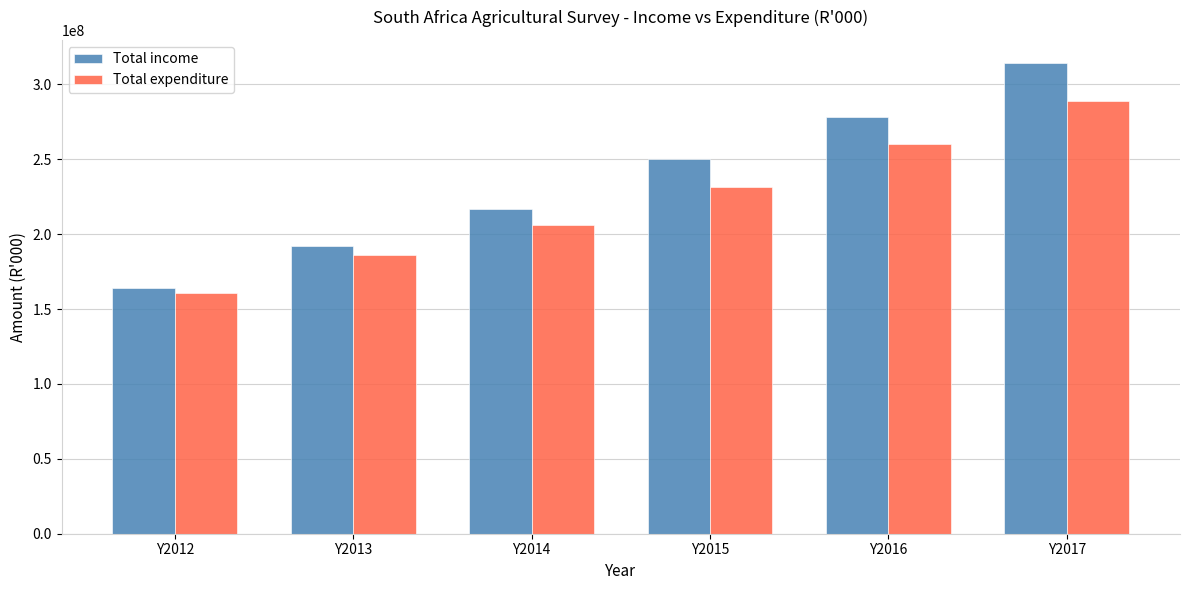

How many values in the Total income series are below 250193551?

3